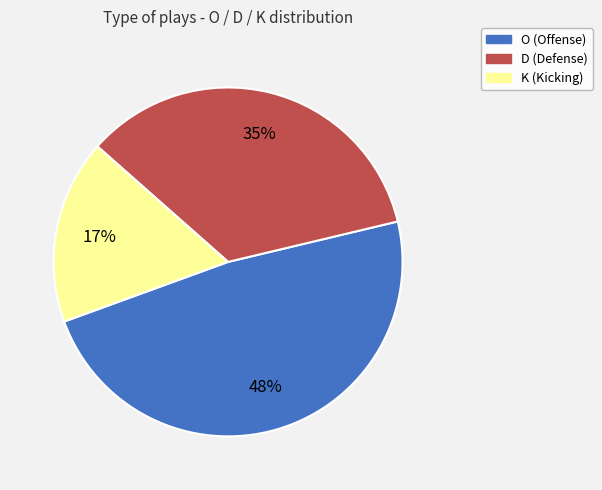

How many segments does this pie chart have?

3